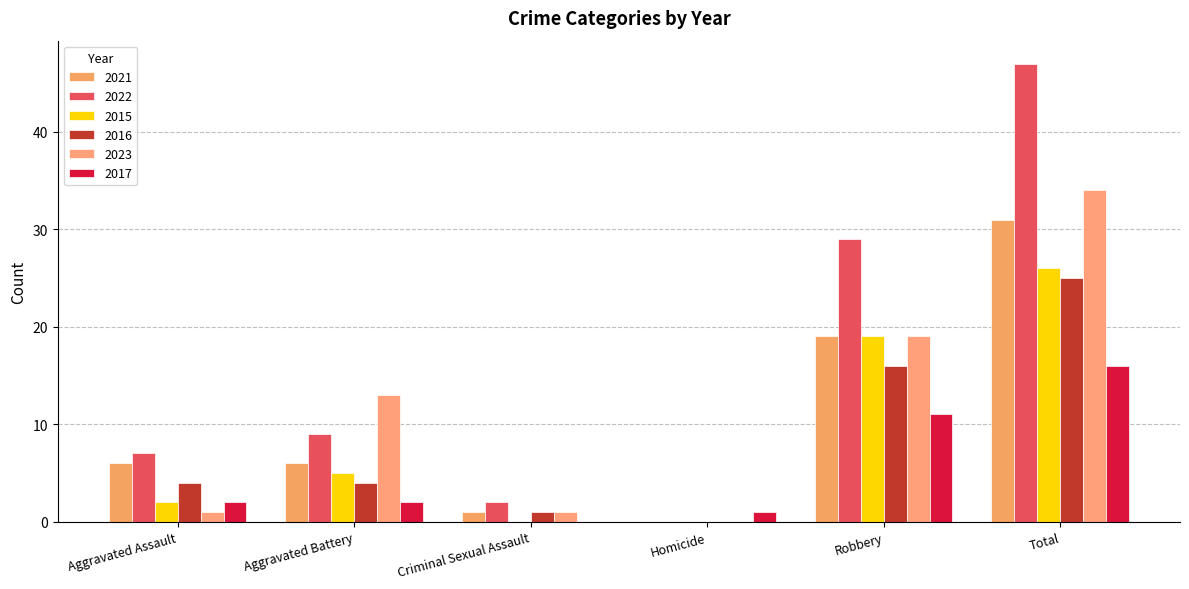

Reading left to right, extract all data points from this chart.

2021: Aggravated Assault=6	Aggravated Battery=6	Criminal Sexual Assault=1	Homicide=0	Robbery=19	Total=31
2022: Aggravated Assault=7	Aggravated Battery=9	Criminal Sexual Assault=2	Homicide=0	Robbery=29	Total=47
2015: Aggravated Assault=2	Aggravated Battery=5	Criminal Sexual Assault=0	Homicide=0	Robbery=19	Total=26
2016: Aggravated Assault=4	Aggravated Battery=4	Criminal Sexual Assault=1	Homicide=0	Robbery=16	Total=25
2023: Aggravated Assault=1	Aggravated Battery=13	Criminal Sexual Assault=1	Homicide=0	Robbery=19	Total=34
2017: Aggravated Assault=2	Aggravated Battery=2	Criminal Sexual Assault=0	Homicide=1	Robbery=11	Total=16